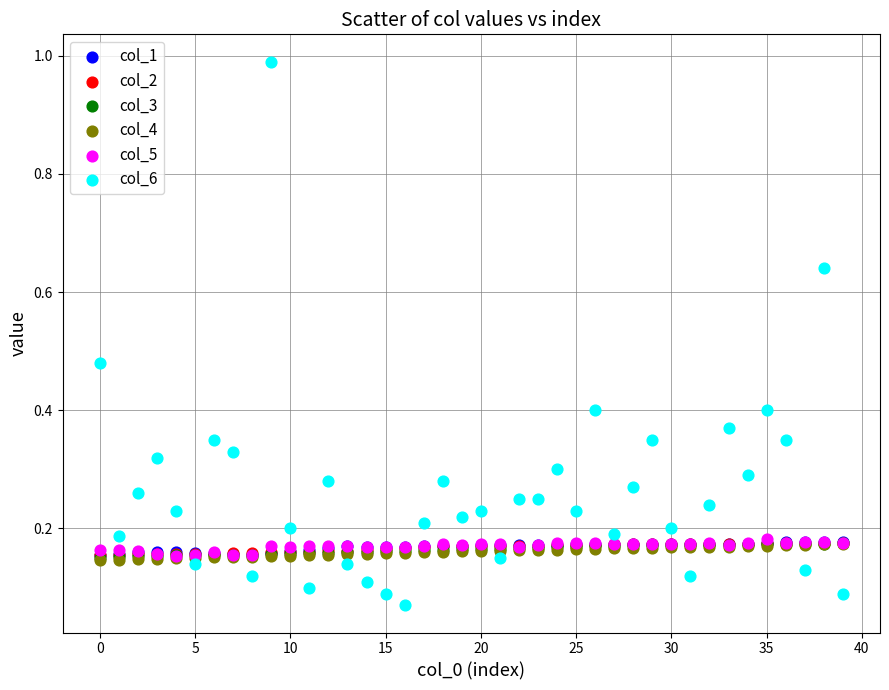

Which series contains the lowest Y value?

col_6